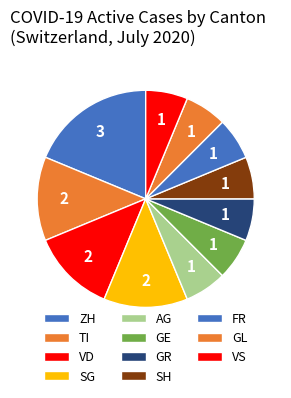

Does any single category account for the majority?

No